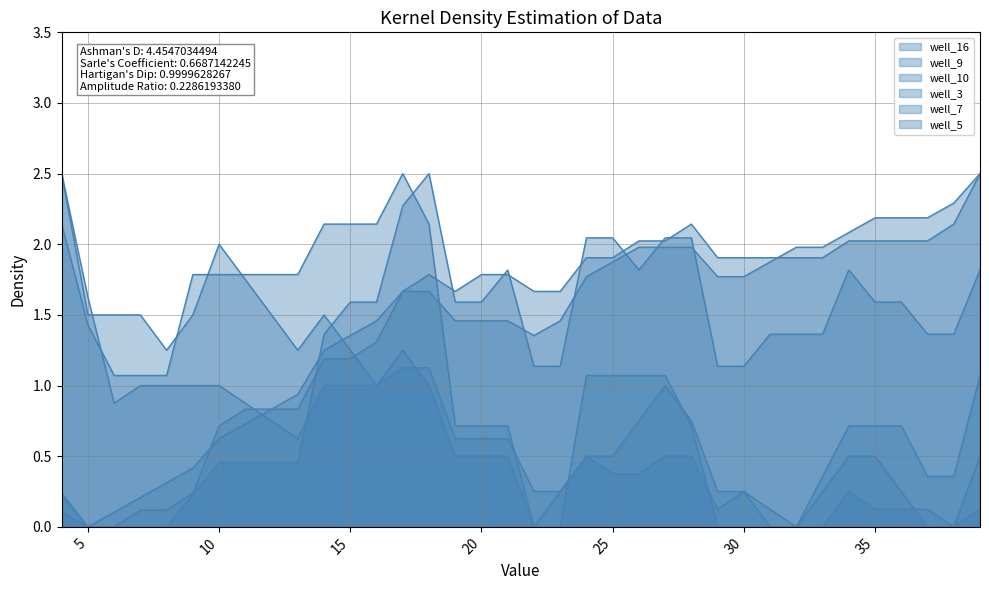

Which series has the largest total across all categories?

well_9